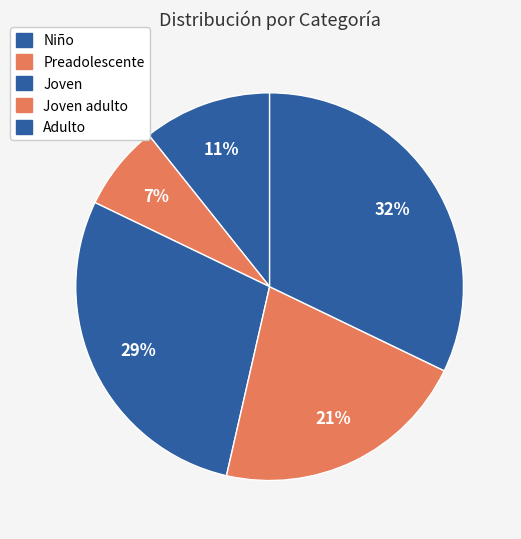

Is there a majority slice in this chart?

No